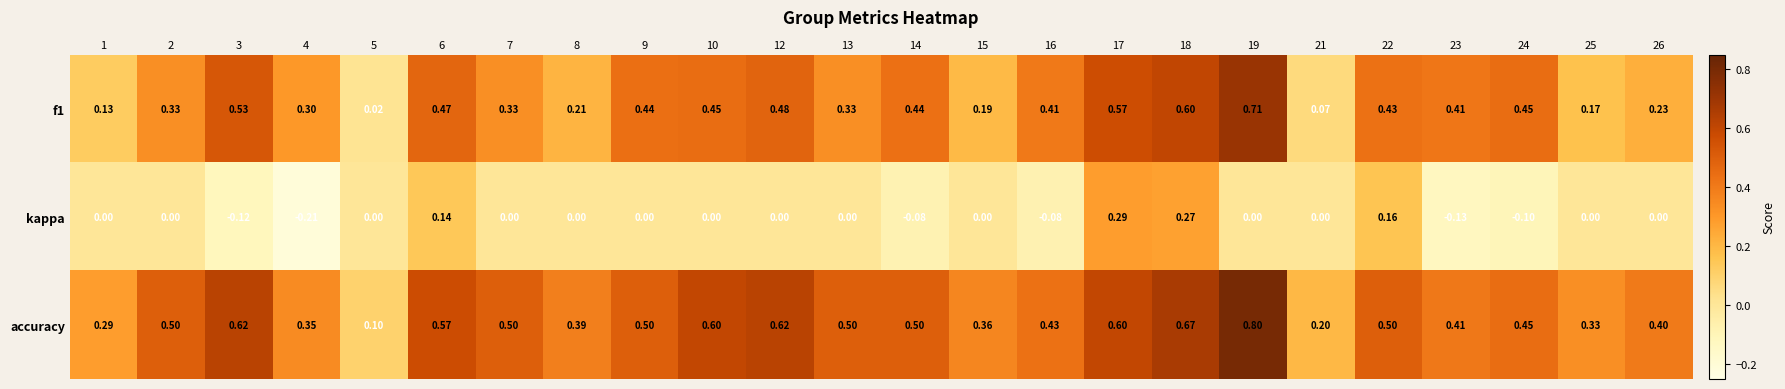

Which series has the largest total across all categories?

accuracy